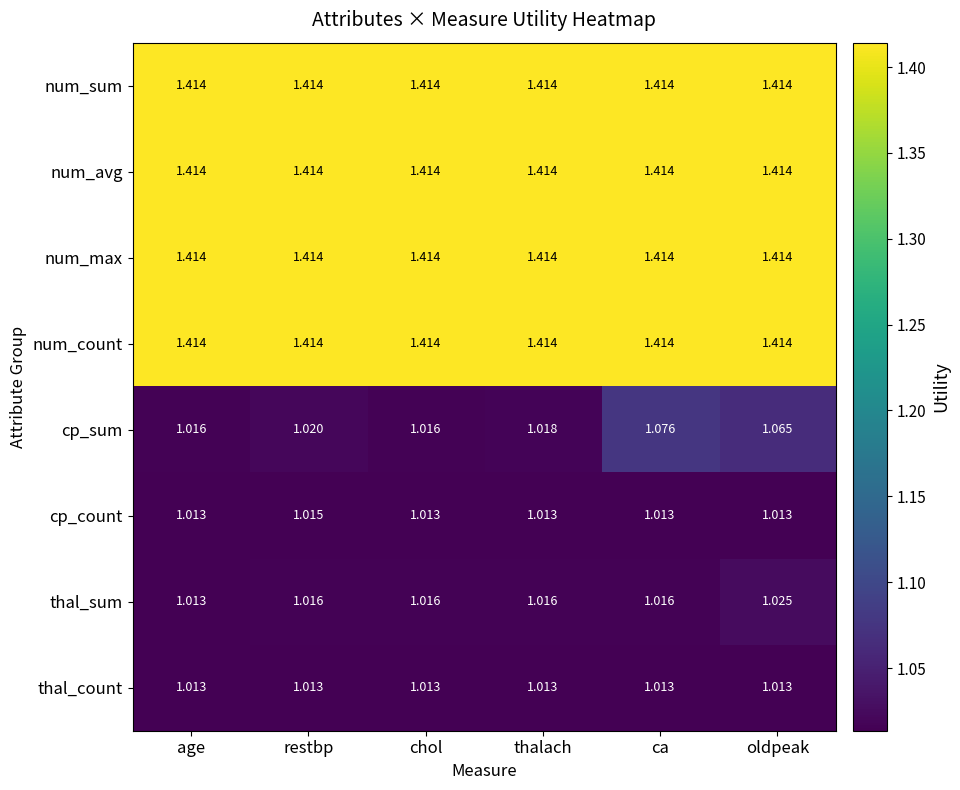

At which label does cp_count reach its peak?

restbp